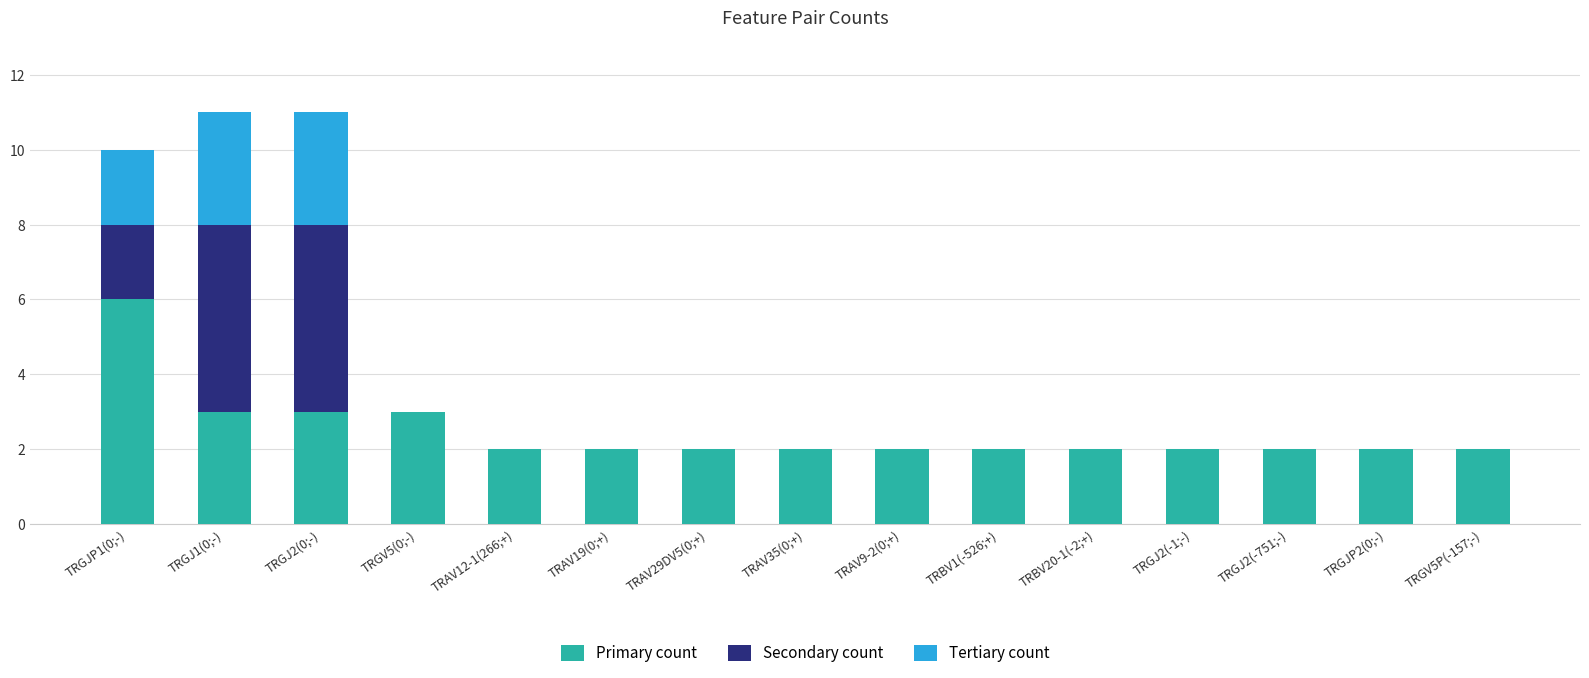

True or false: Primary count has a value of 2 at TRGJ2(-751;-).

True